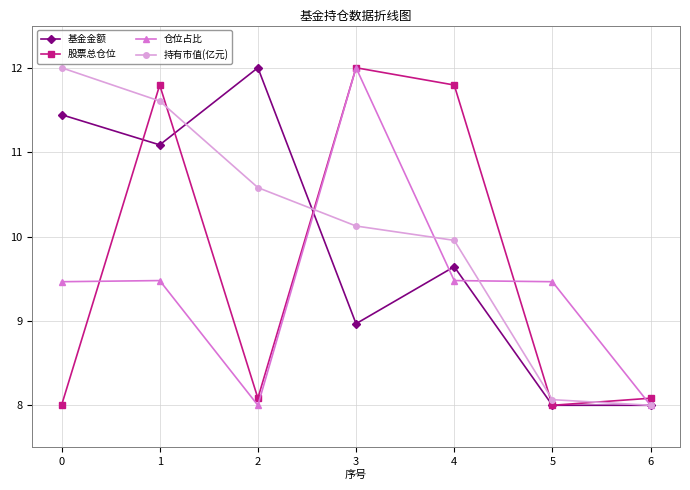

True or false: 股票总仓位 and 持有市值(亿元) intersect in this chart.

True